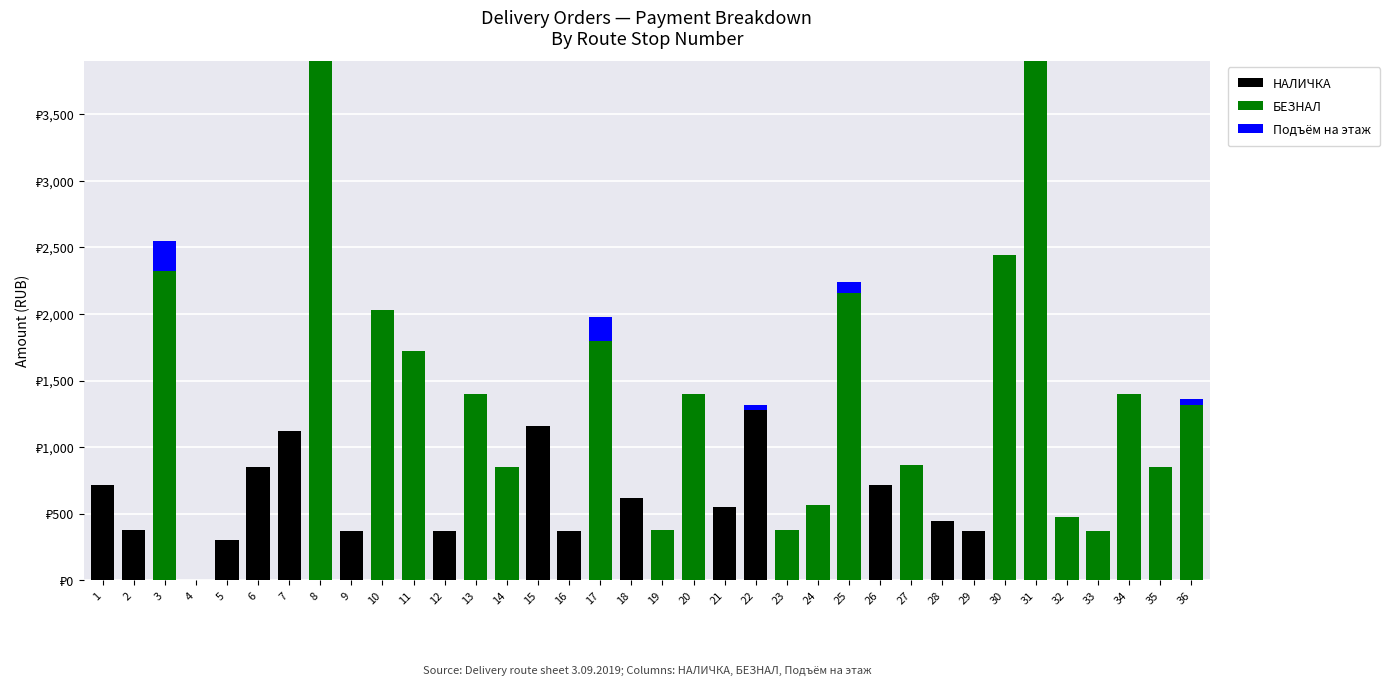

What are all the series names shown in the legend?

НАЛИЧКА, БЕЗНАЛ, Подъём на этаж